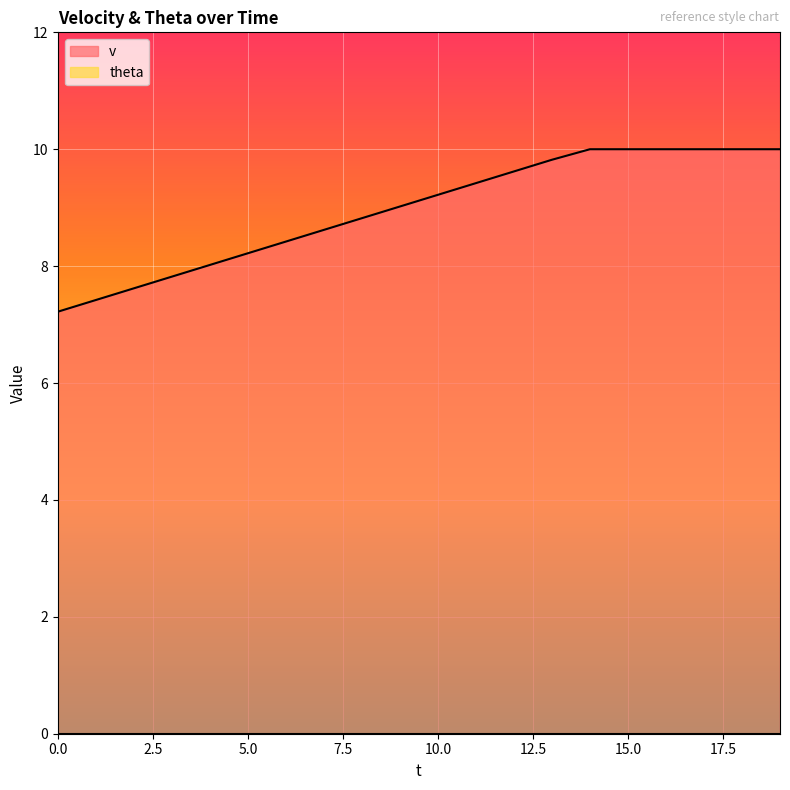

How many categories are shown in the chart?

20